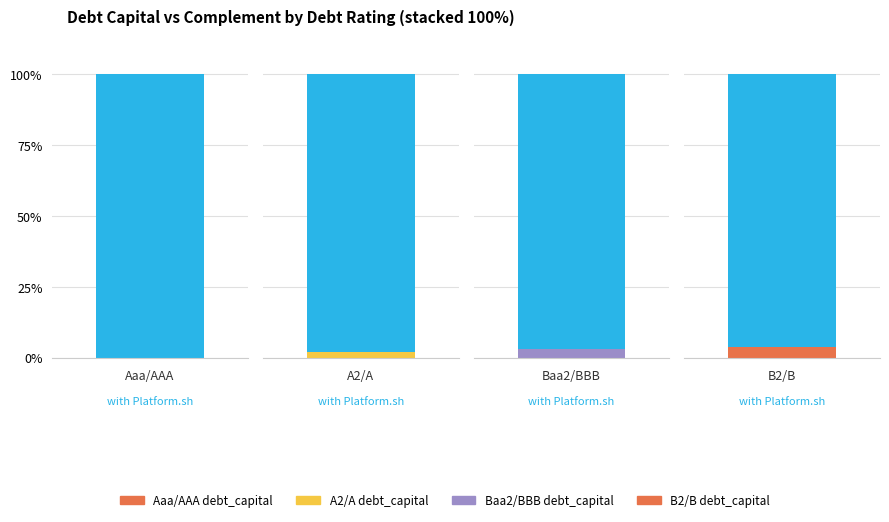

Count the with_platform values in the range 0 to 1.

4